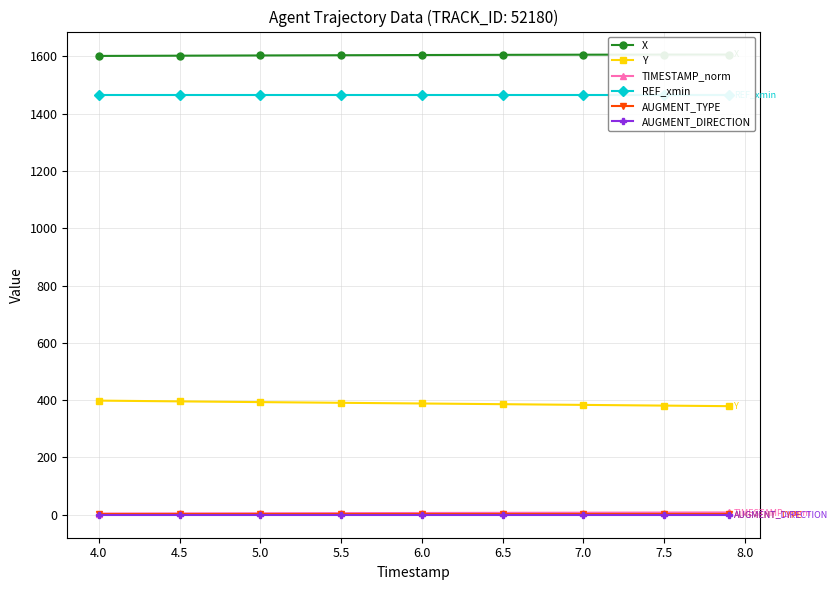

The value of Y at 4.5 is 158.1. True or false?

False